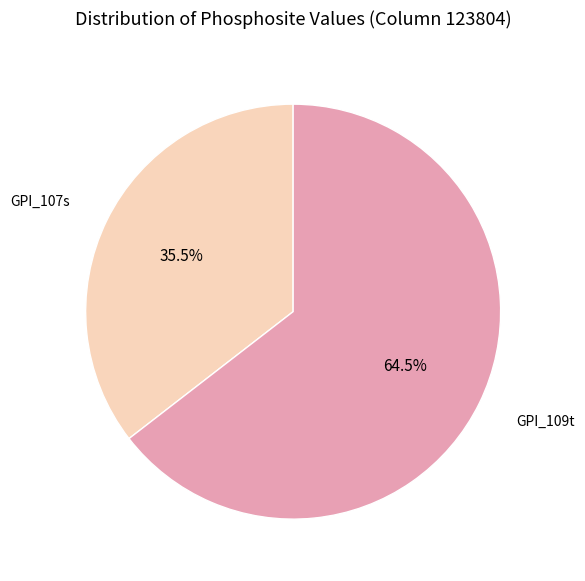

Count the number of slices in the pie.

2